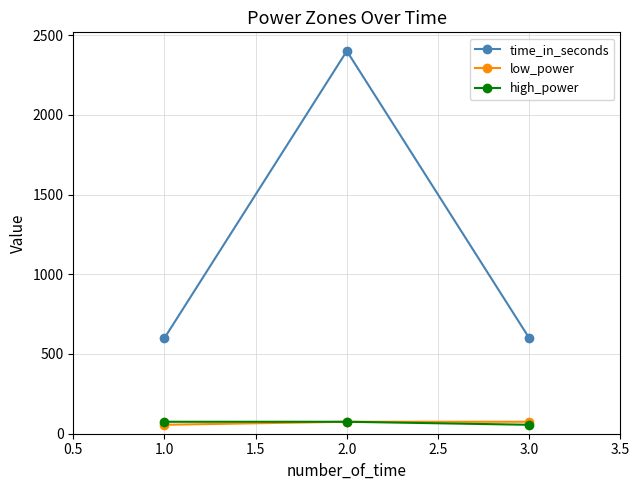

What is the sum of all low_power values?

206